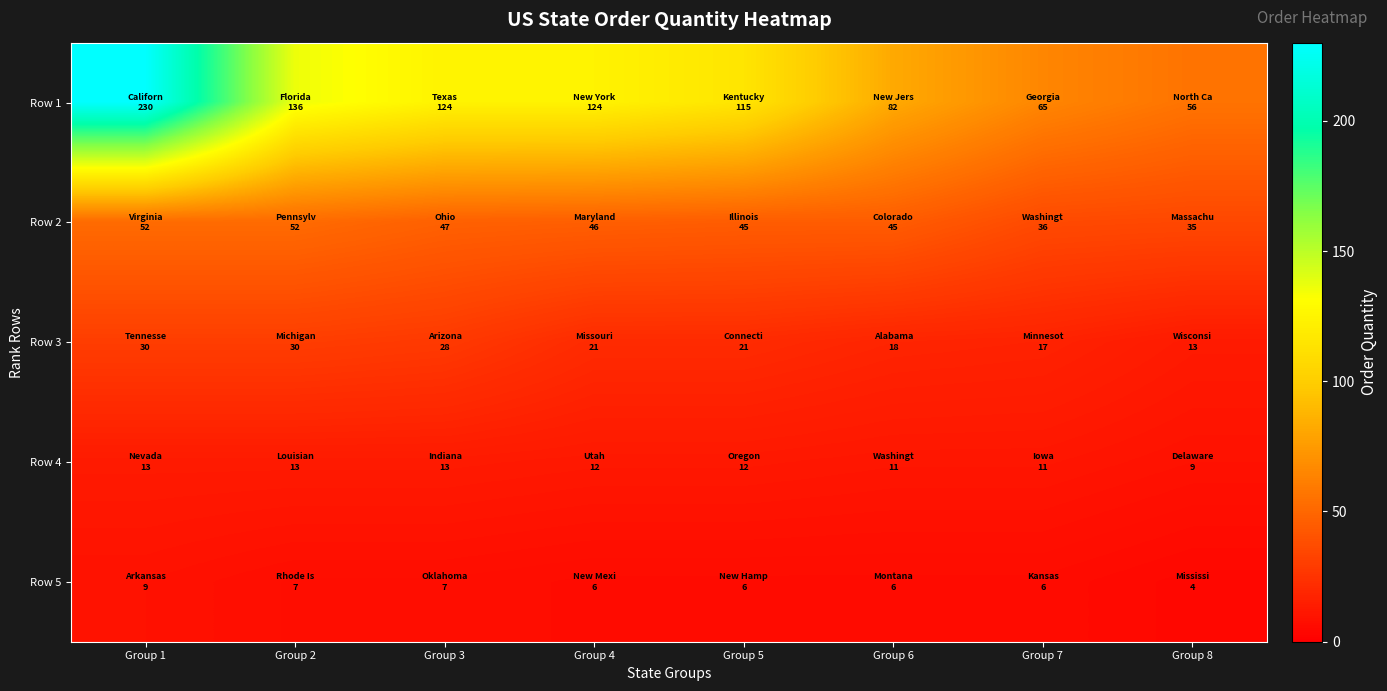

What is the spread (max minus min) of values at Group 8?

52